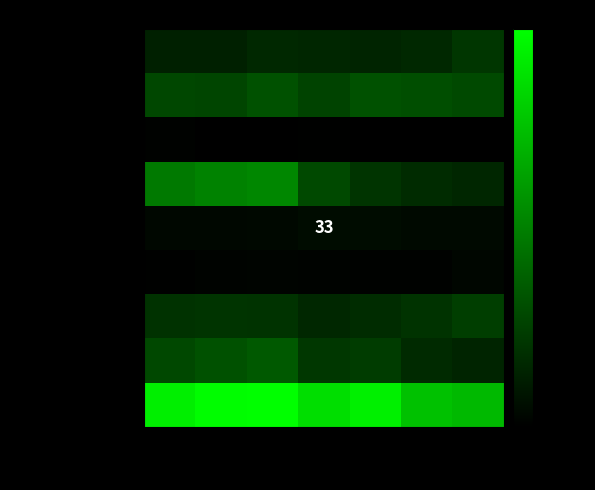

At 2020, list the series in order from smallest to largest.

Arson, Homicide, Criminal Sexual Assault, Aggravated Assault, Robbery, Burglary, Motor Vehicle Theft, Aggravated Battery, Theft